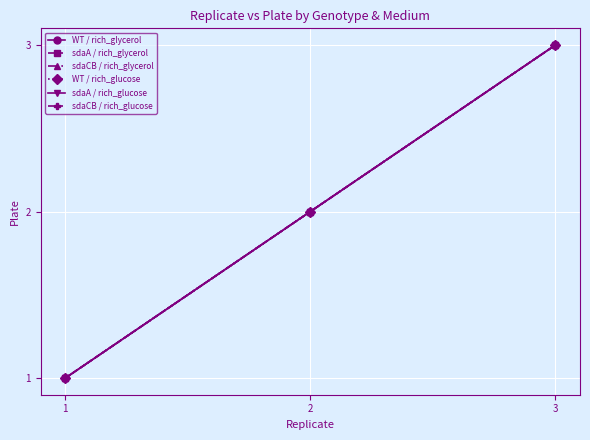

What is the smallest value displayed?

1